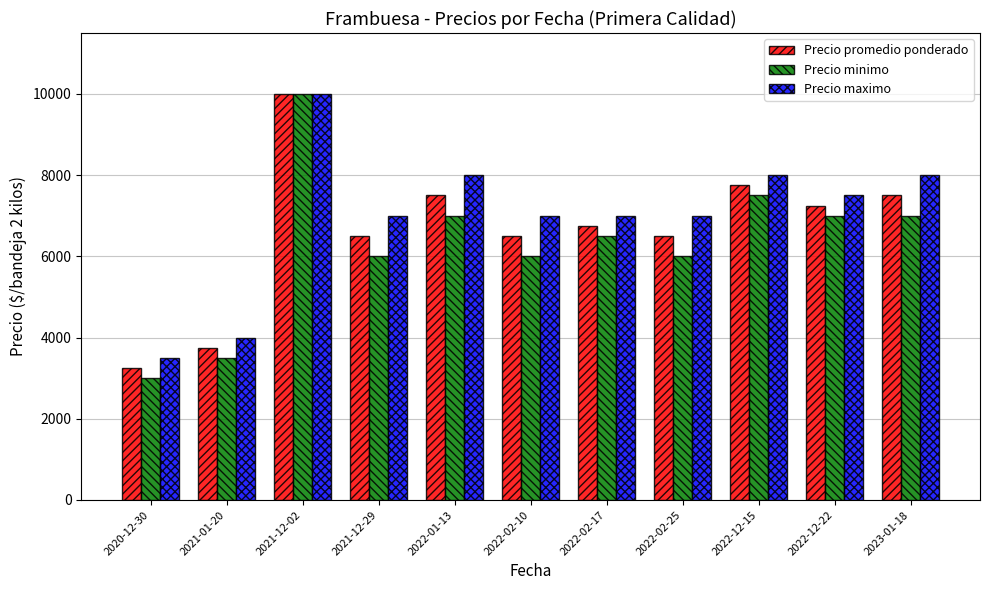

The Precio maximo series shows 1987 at 2022-12-15. True or false?

False